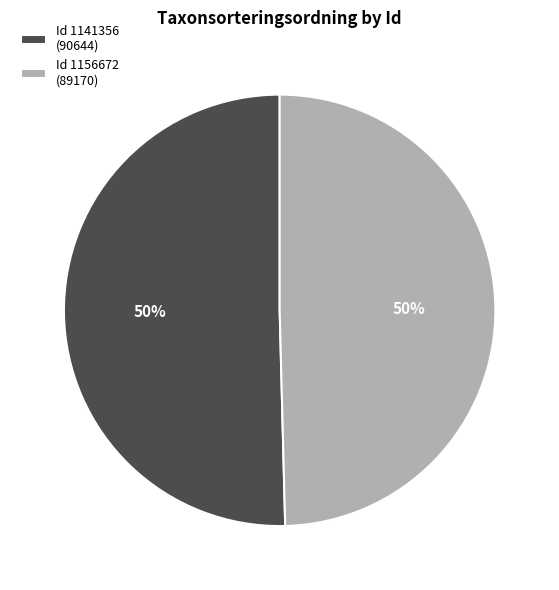

True or false: Id 1141356 (90644) accounts for 42% of the total.

False